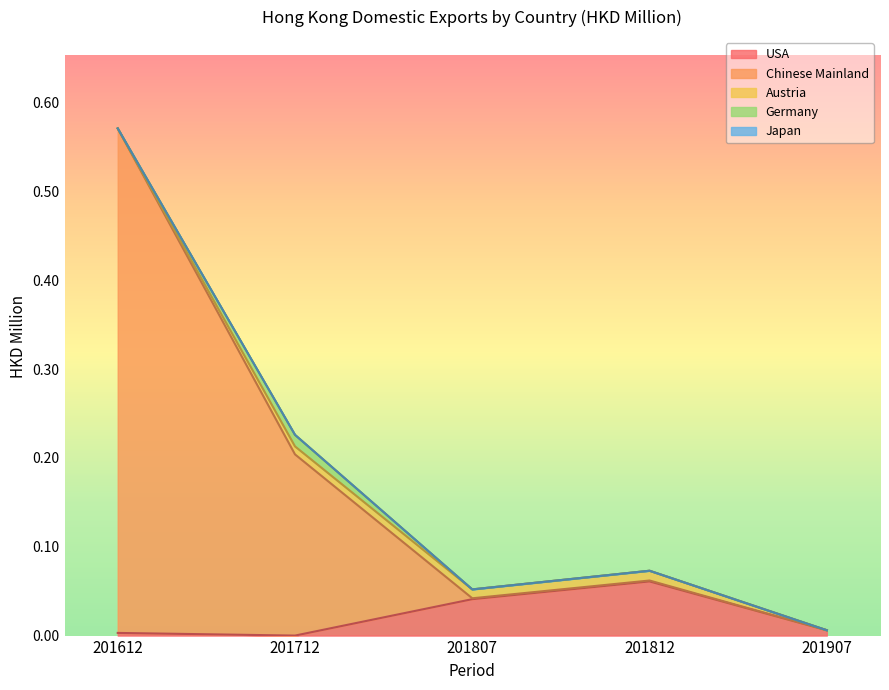

Count the number of data series in this chart.

5